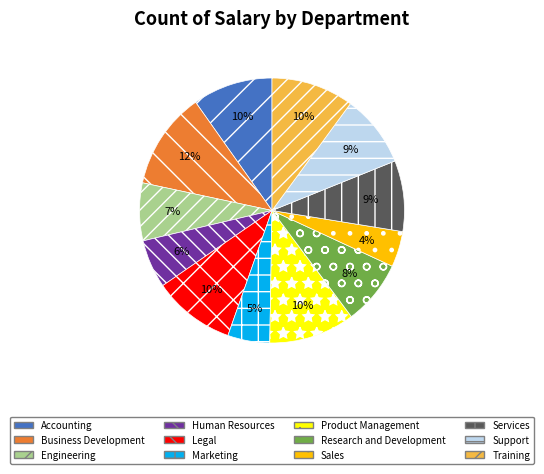

Does any single category account for the majority?

No